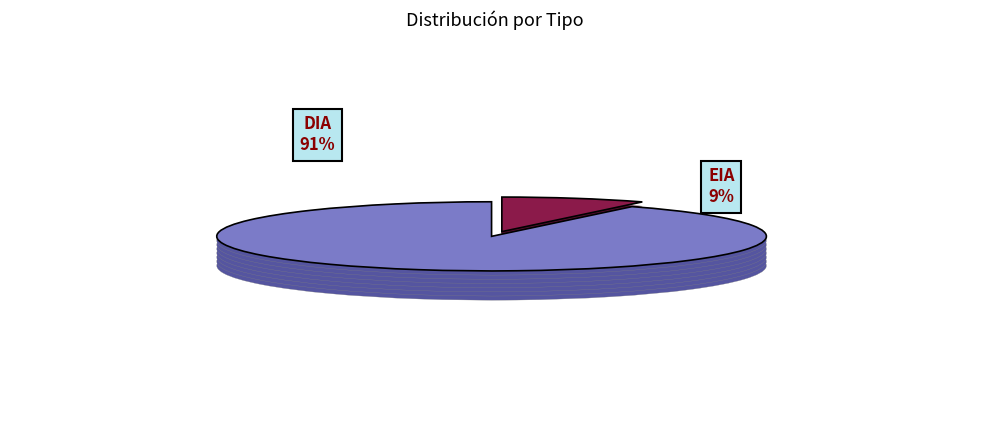

Rank the categories by value from lowest to highest.

EIA, DIA